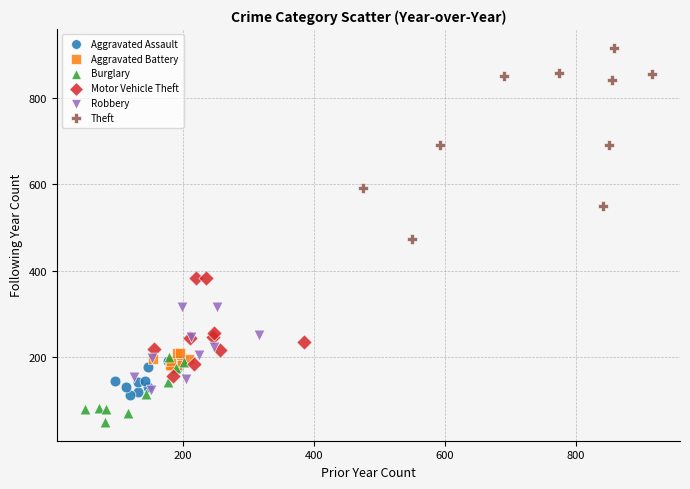

Which series contains the lowest Y value?

Burglary